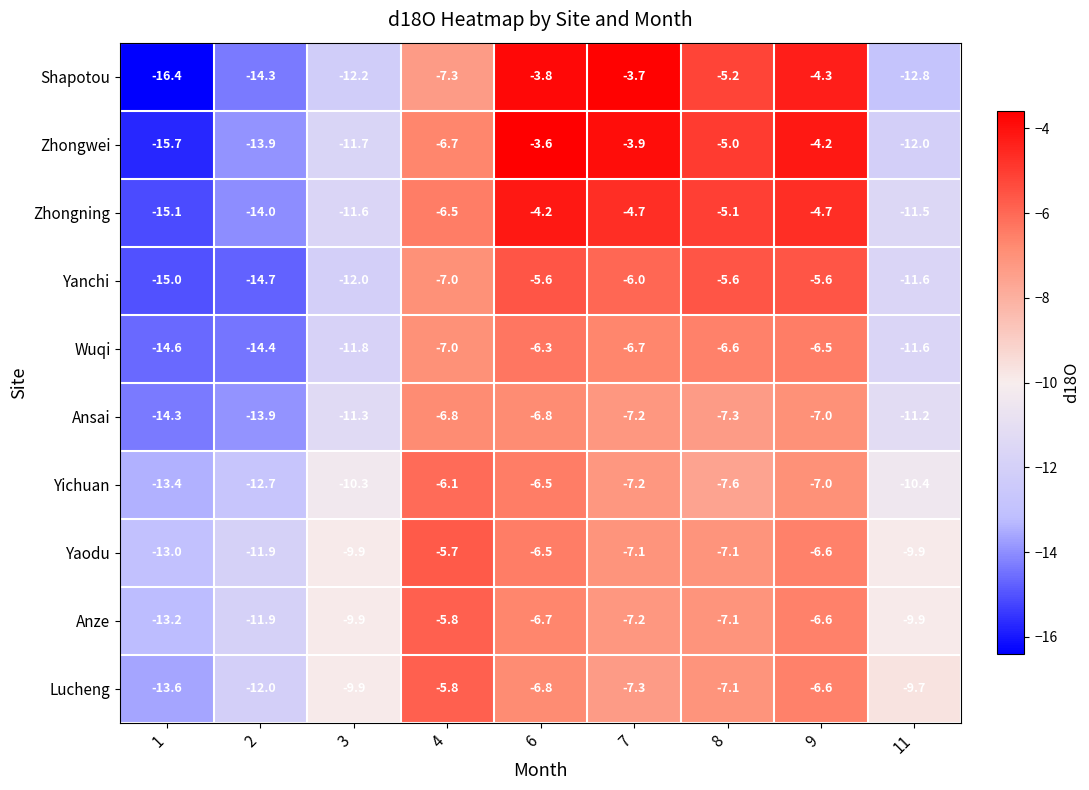

At which label does Zhongwei first exceed -6?

6